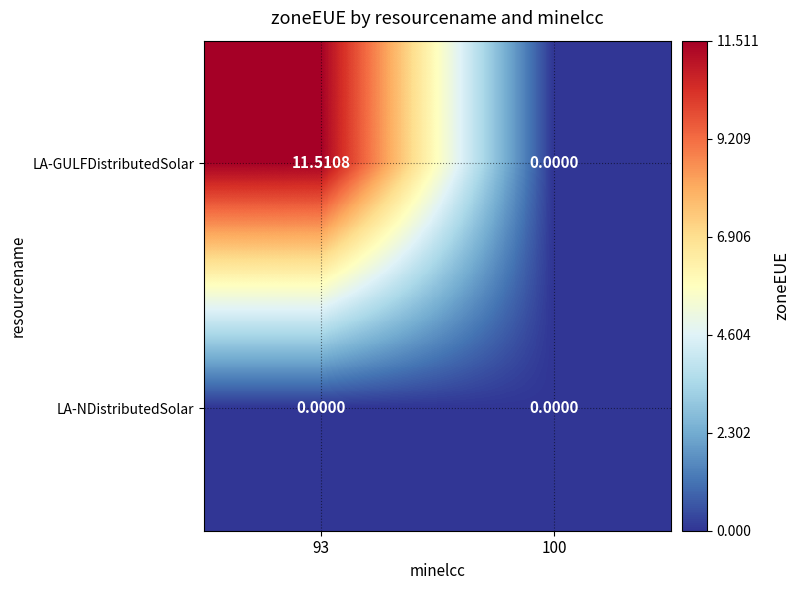

List the series in order of their peak value, lowest first.

LA-NDistributedSolar, LA-GULFDistributedSolar